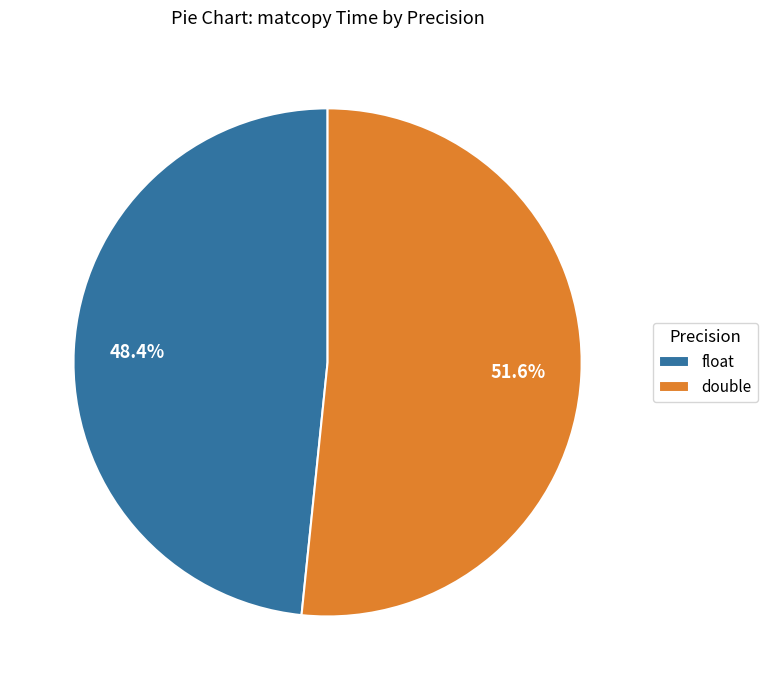

Rank the categories by value from highest to lowest.

double, float